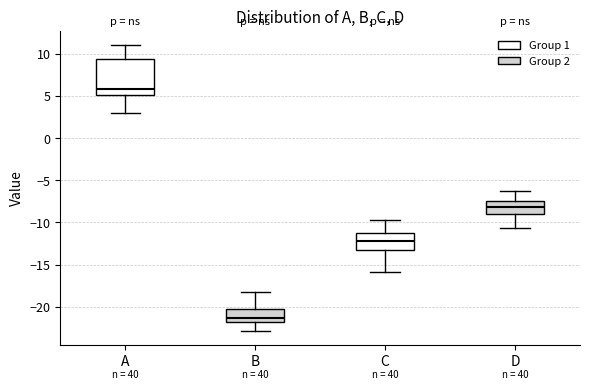

Reading left to right, transcribe this box plot: for each box, give where its median line is, the range the box spans, and where its two whiskers end, as read against the y-axis. The values are not printed on the chart, so give them approximately, as read against the axis.

A: median 6.0, box 5.0 to 9.5, whiskers 3.0 to 11.0
B: median -21.5, box -22.0 to -20.5, whiskers -23.0 to -18.0
C: median -12.0, box -13.0 to -11.5, whiskers -16.0 to -10.0
D: median -8.0, box -9.0 to -7.5, whiskers -10.5 to -6.5